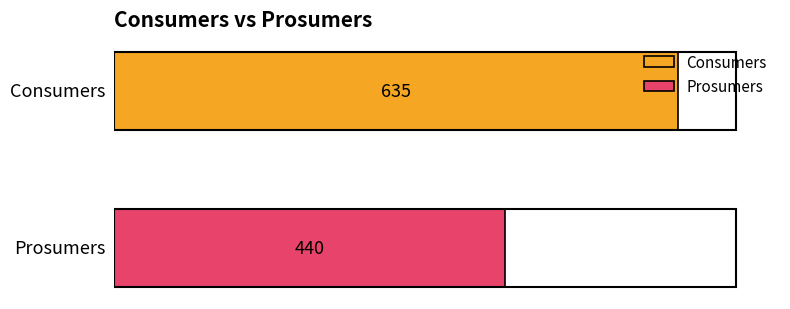

Which series has the largest range (max minus min)?

Consumers